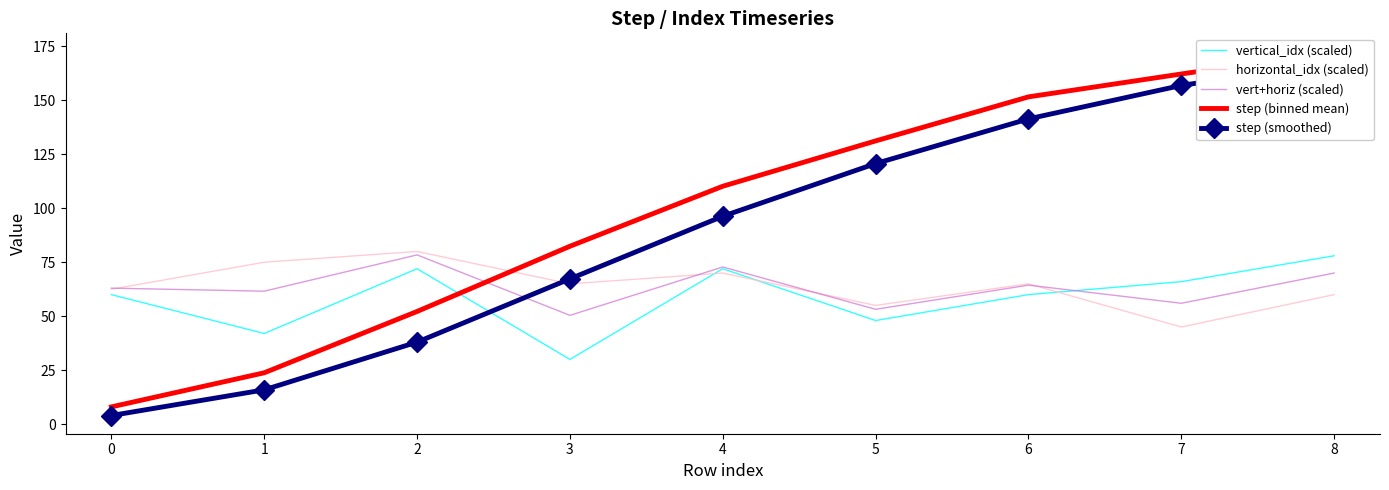

Reading right to left, transcribe all the data shown in this chart.

vertical_idx (scaled): 78.0	66.0	60.0	48.0	72.0	30.0	72.0	42.0	60.0
horizontal_idx (scaled): 60.0	45.0	65.0	55.0	70.0	65.0	80.0	75.0	62.5
vert+horiz (scaled): 70.0	56.0	64.4	53.2	72.8	50.4	78.4	61.6	63.0
step (binned mean): 172.6	162.2	151.6	131.2	110.2	82.4	52.2	23.8	8.0
step (smoothed): 167.4	156.9	141.4	120.7	96.3	67.3	38.0	15.9	4.0